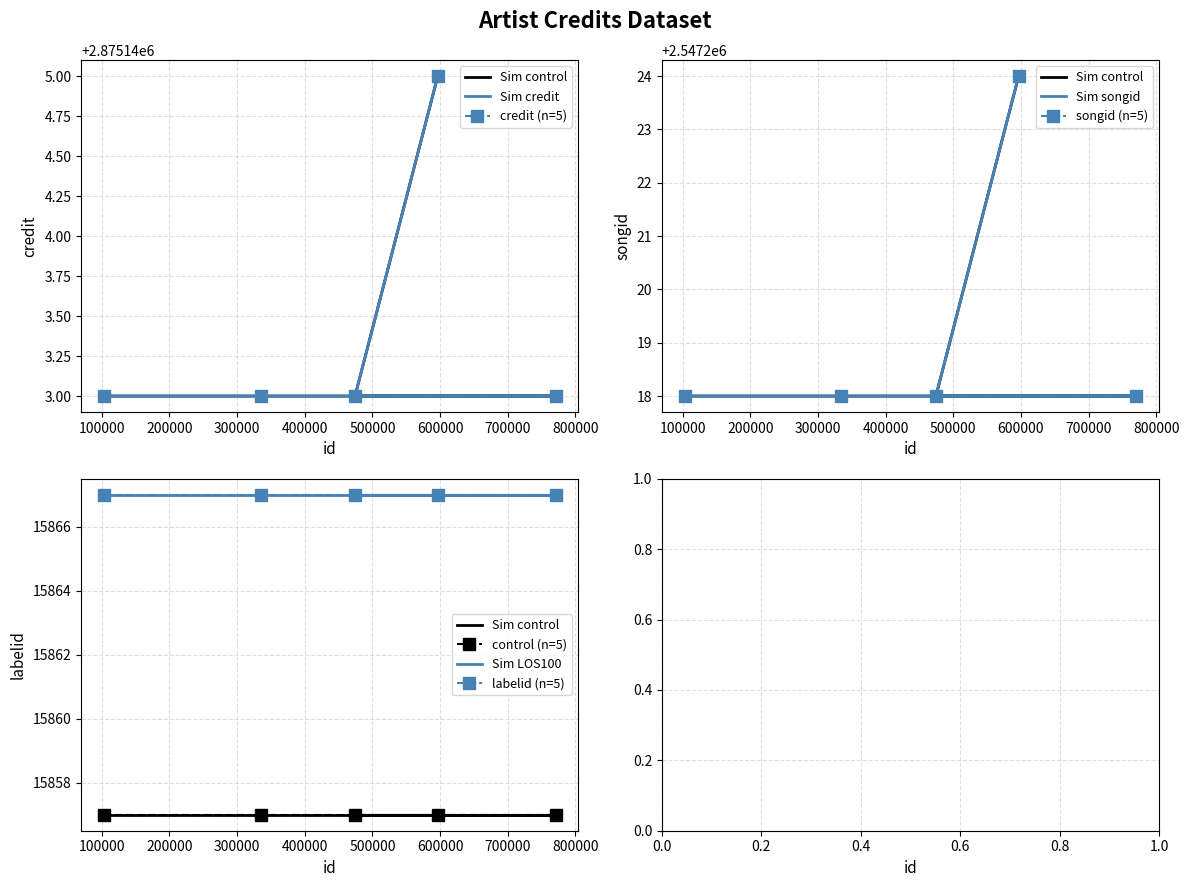

True or false: labelid and credit intersect in this chart.

False